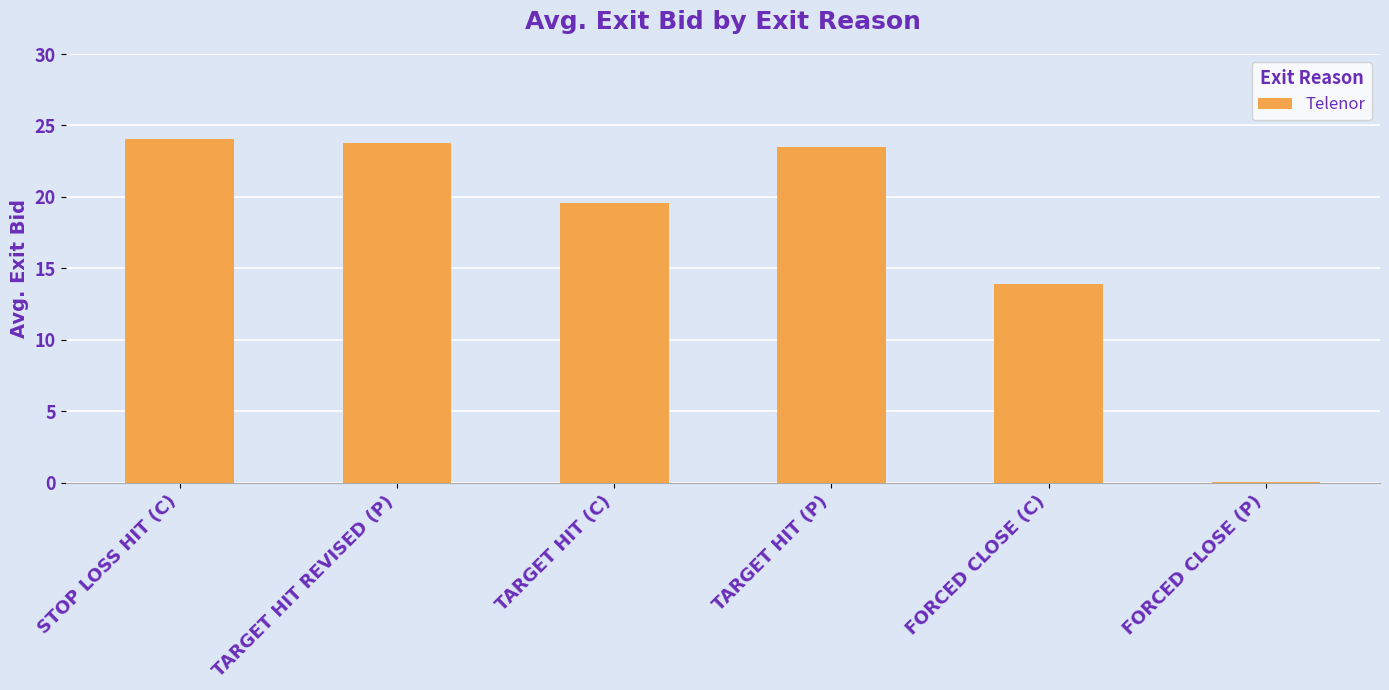

Reading left to right, what are all the values shown in this chart?

STOP LOSS HIT (C)=24.0	TARGET HIT REVISED (P)=23.8	TARGET HIT (C)=19.6	TARGET HIT (P)=23.5	FORCED CLOSE (C)=13.9	FORCED CLOSE (P)=0.1